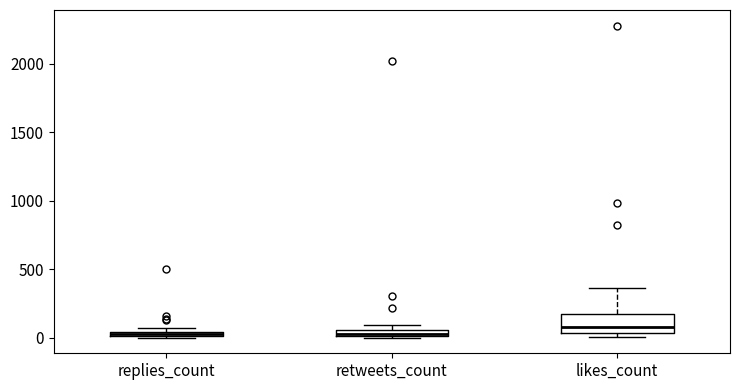

Where is the upper edge of the box for retweets_count on the y-axis? The values are not printed on the chart, so give them approximately, as read against the axis.

50